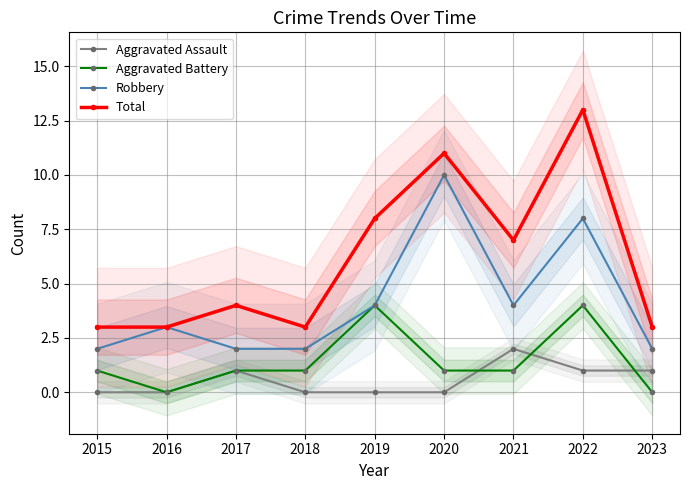

Which series has the widest spread of values?

Total